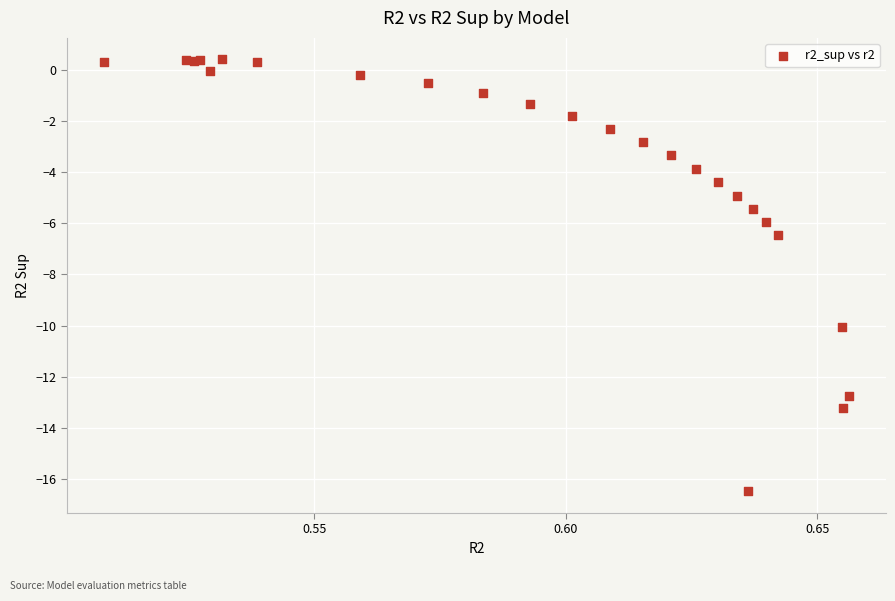

What Y value in the scatter plot is closest to -8?

-6.5